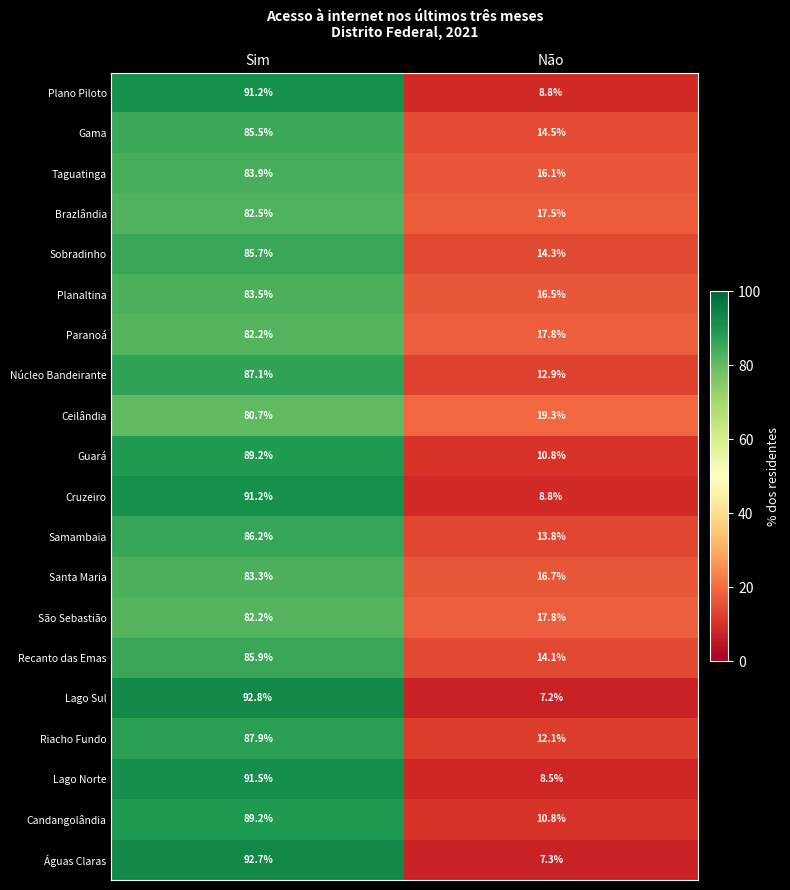

What is the sum of all Gama values?

100.0